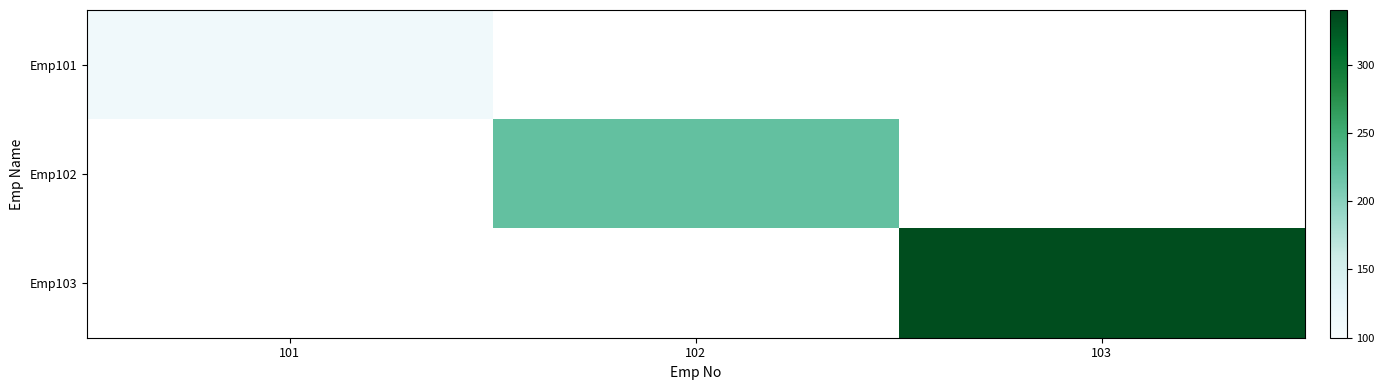

At how many categories does at least one series exceed 290?

1